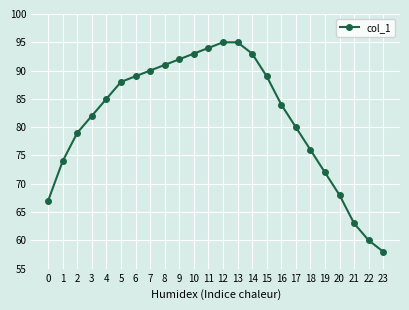

What is the value of the 11th point from the left?

93